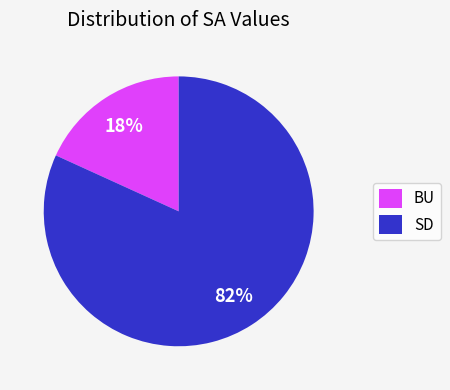

Is the sum of BU and SD greater than half?

Yes